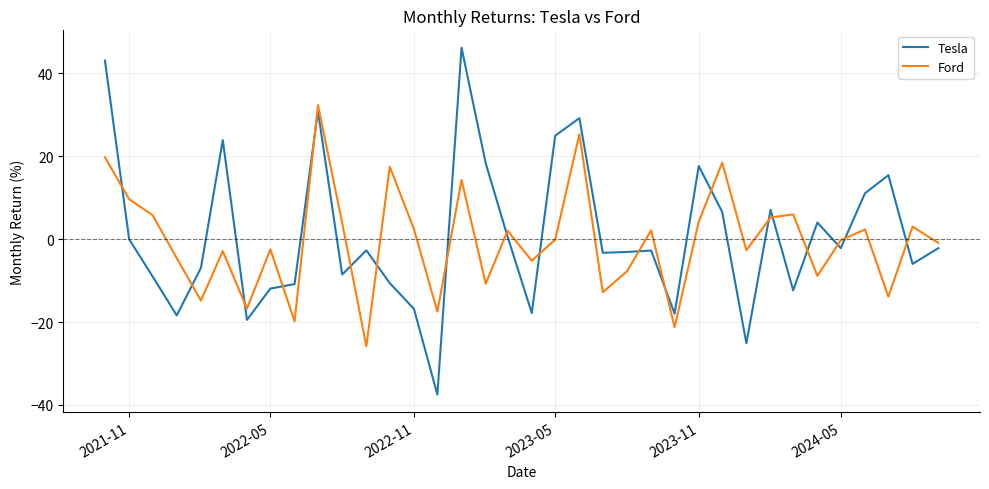

True or false: Tesla and Ford cross at least once.

True